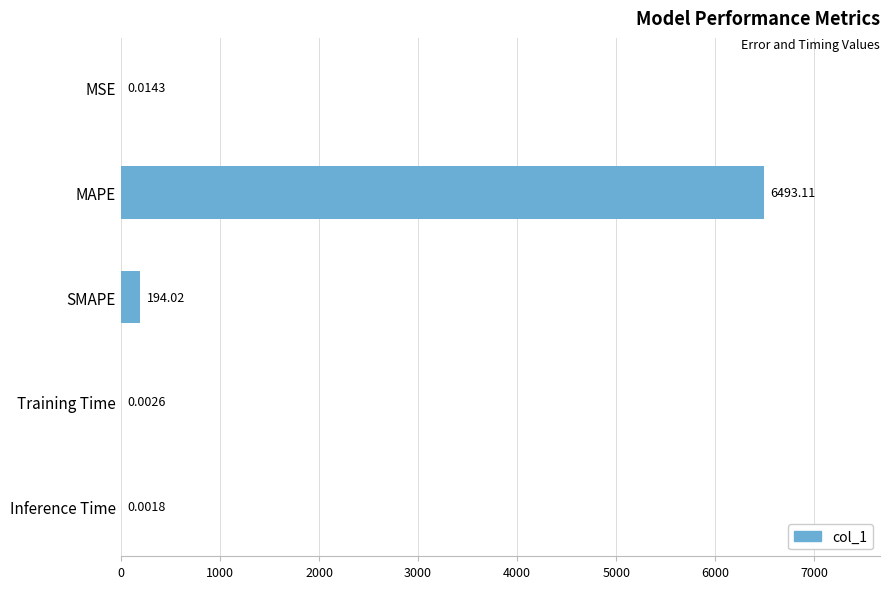

Between MAPE and Inference Time, which is larger?

MAPE